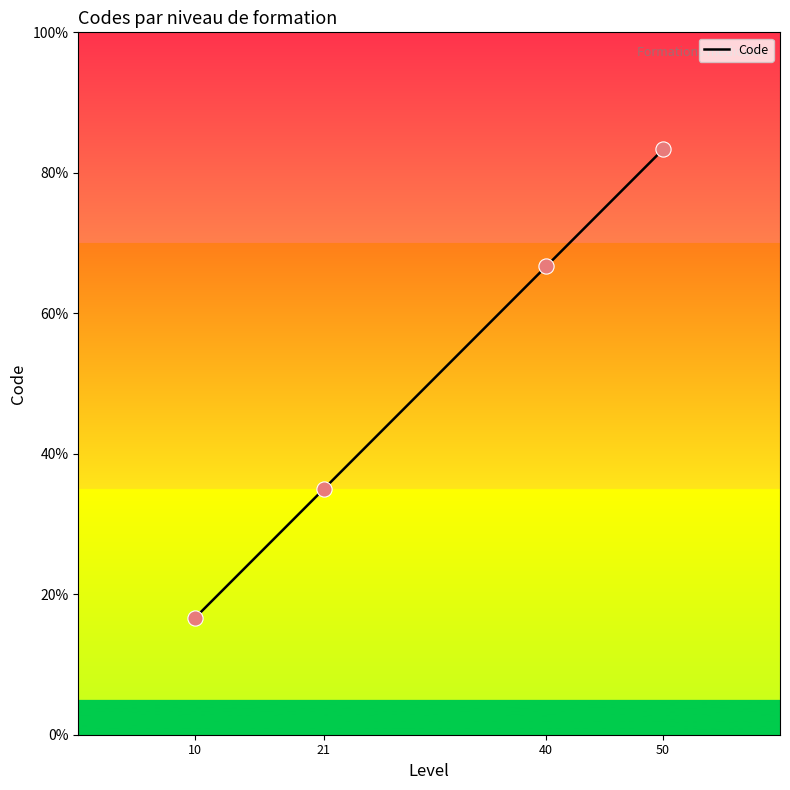

Which has a higher value, 50 or 10?

50